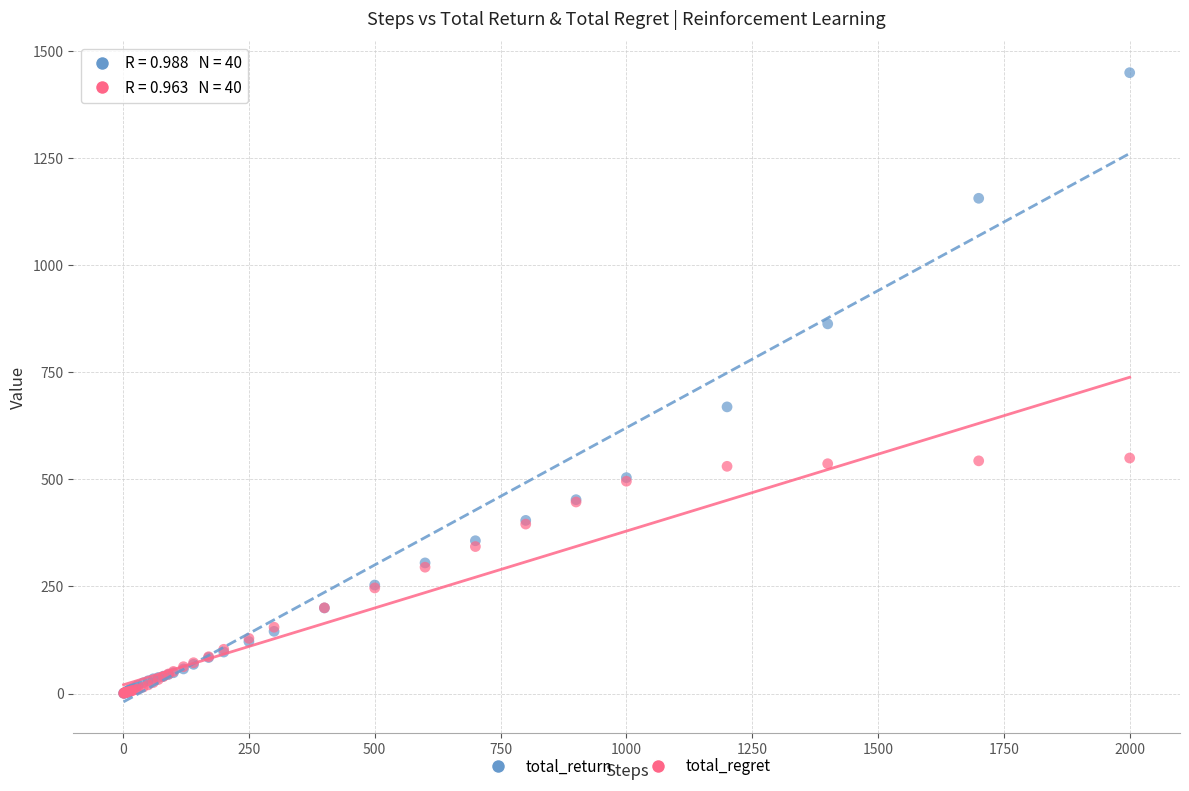

In the total_return series, what Y value is closest to 725?

669.4